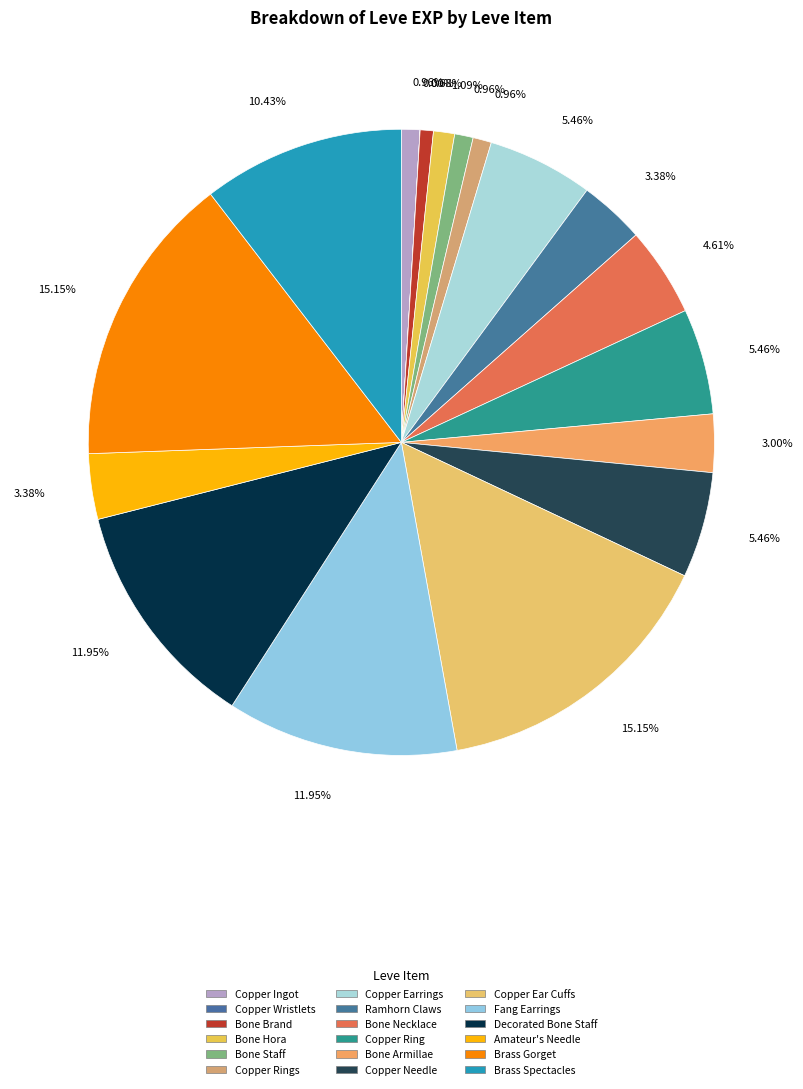

To the nearest percent, what is the average slice percentage?

6%